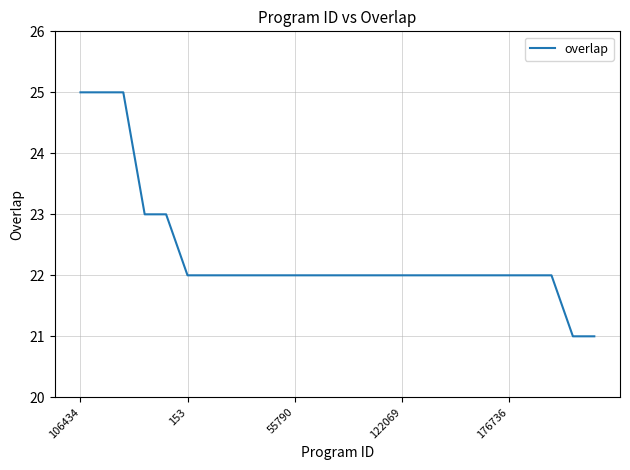

What is the greatest value displayed?

25